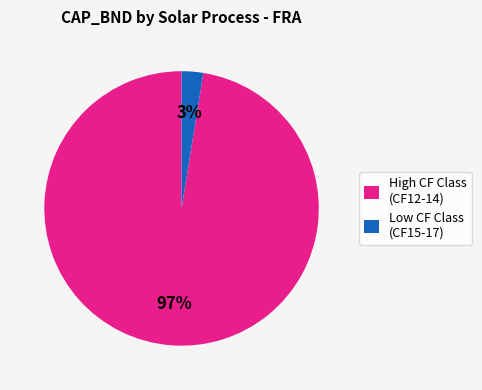

What is the smallest slice in the pie chart?

Low CF Class (CF15-17)